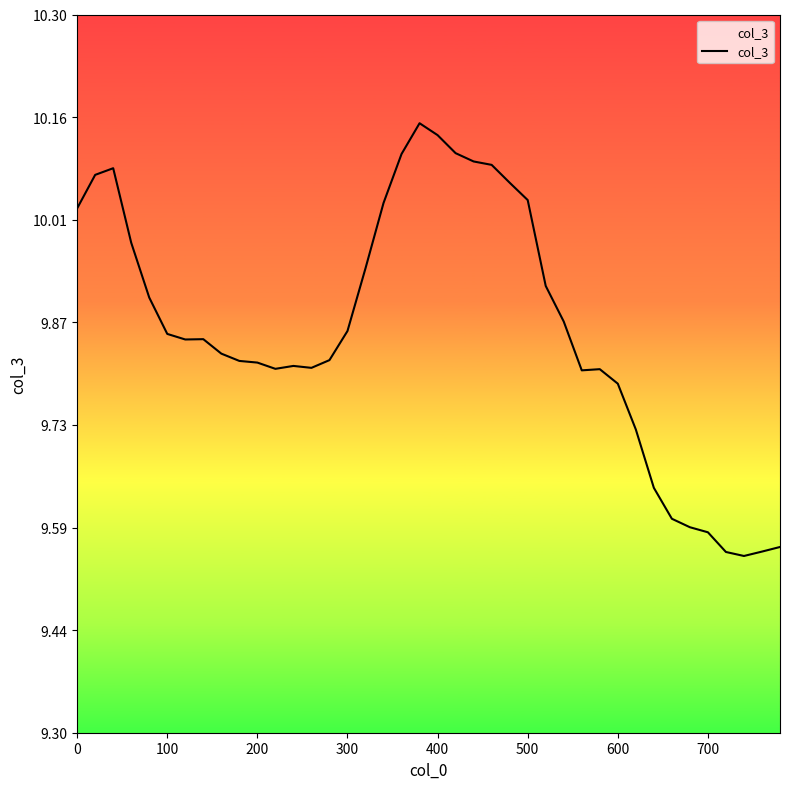

What is the sum of all values?

394.5